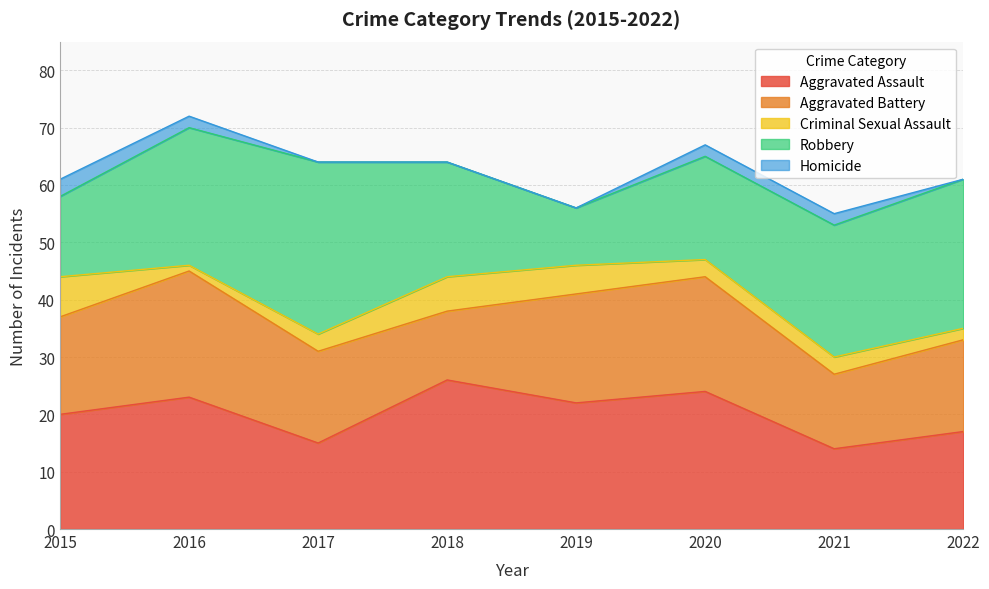

True or false: Criminal Sexual Assault has a value of 4 at 2017.

False